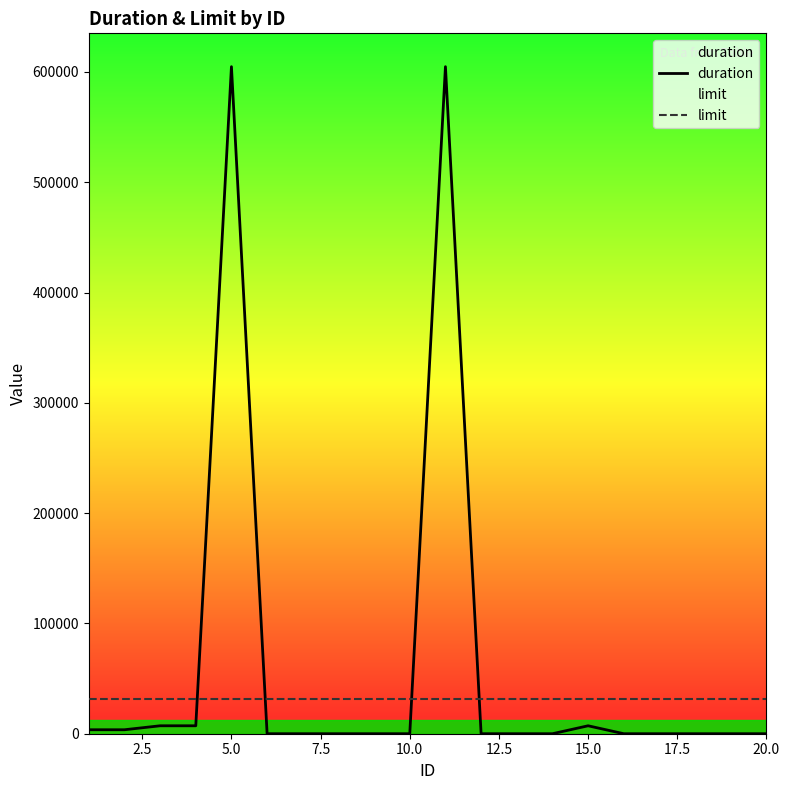

What is the spread (max minus min) of values at 15.0?

24552